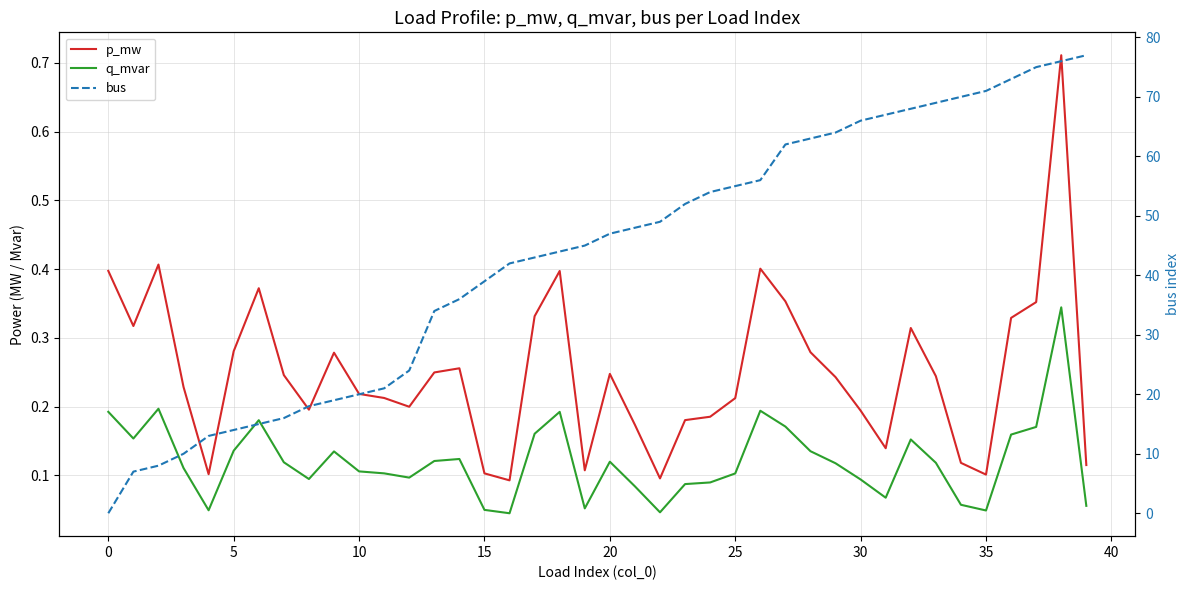

What is the difference between the maximum and minimum values in the bus series?

77.0